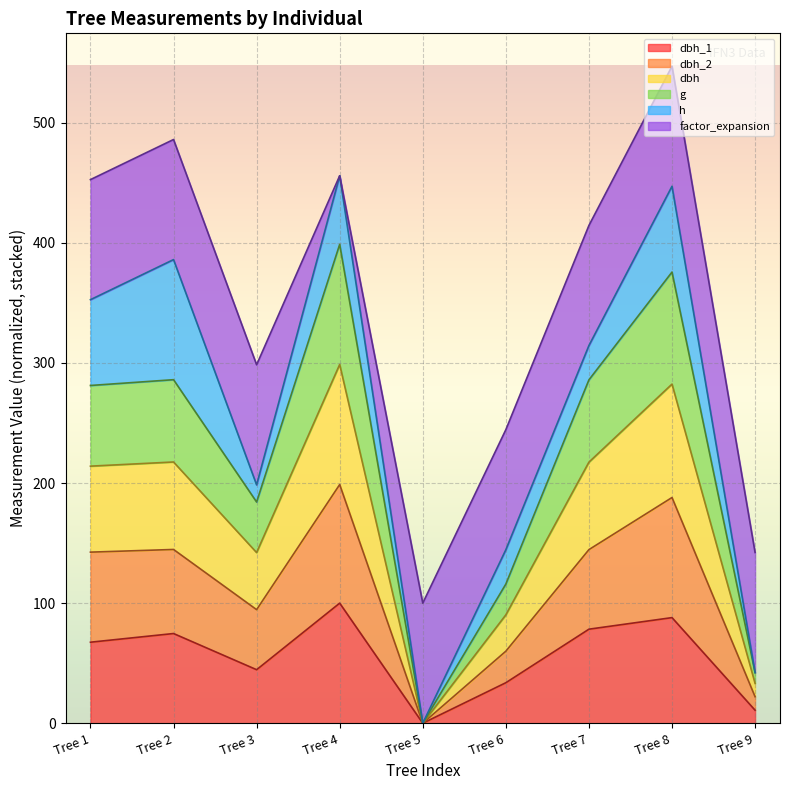

Which series has the largest range (max minus min)?

dbh_2